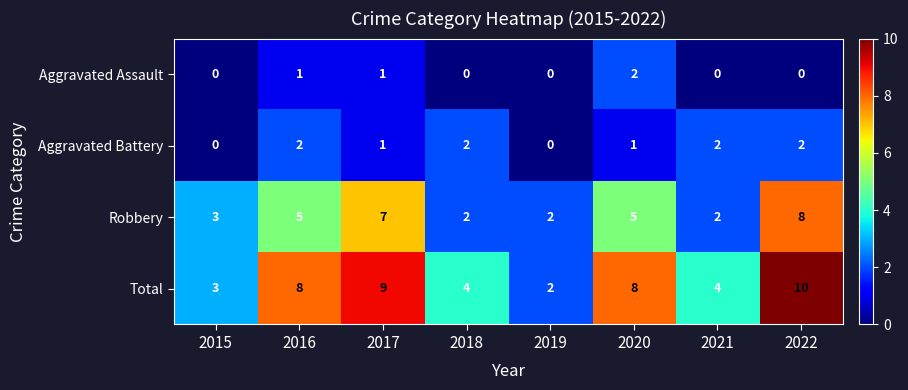

True or false: Total has a value of 4 at 2018.

True